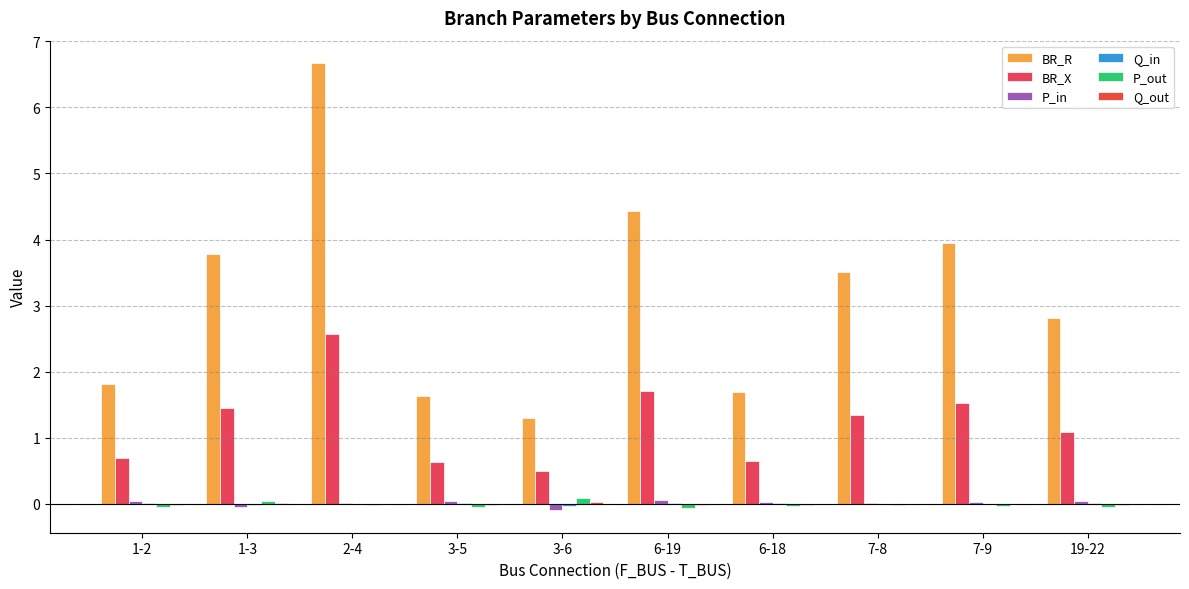

Are the bars grouped side by side (vs. stacked)?

Yes